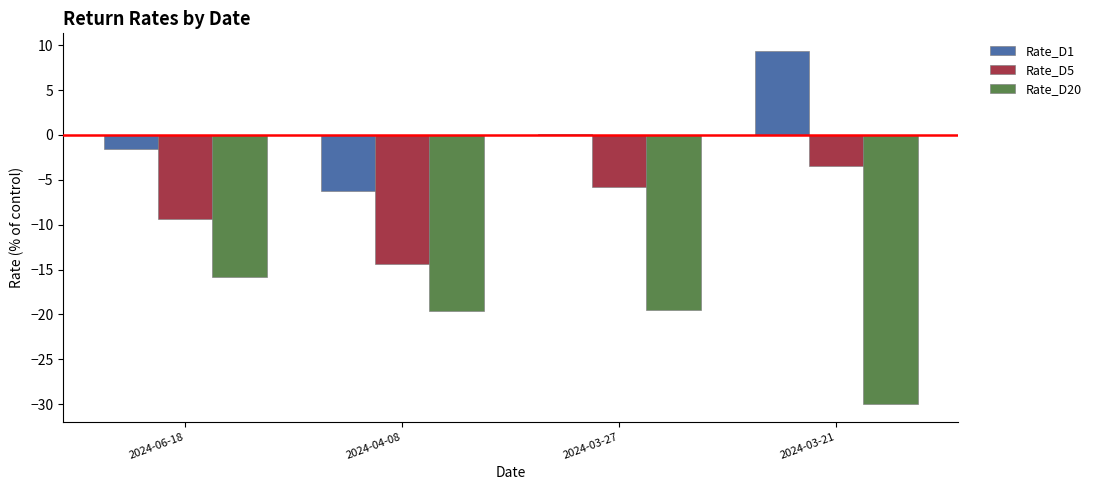

What is the sum of all Rate_D1 values?

1.6